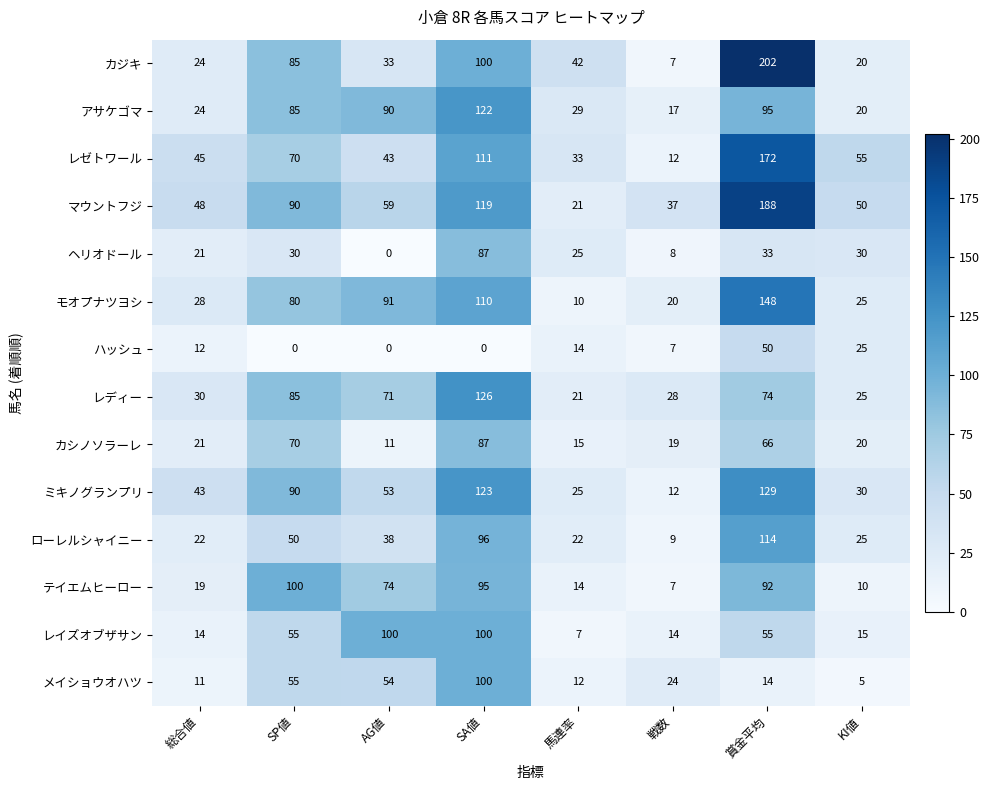

What is the lowest value of the カシノソラーレ series?

11